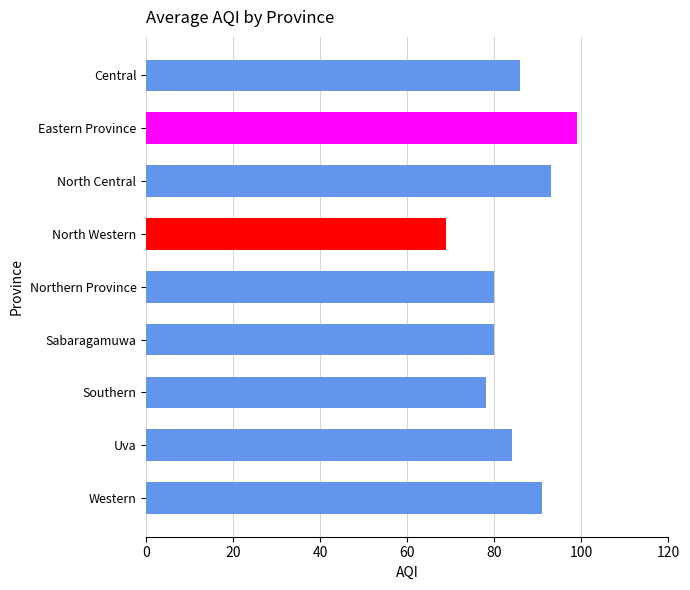

Which has a higher value, Uva or Northern Province?

Uva